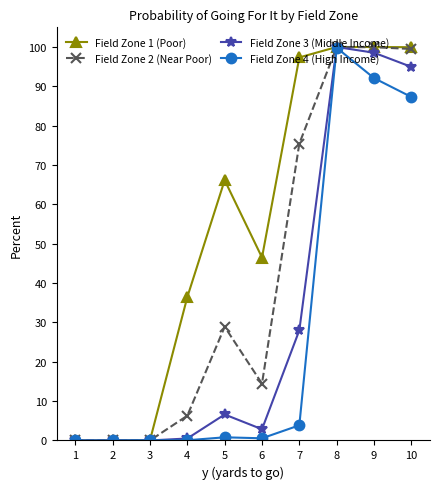

Is this an area chart (filled region under the line)?

No